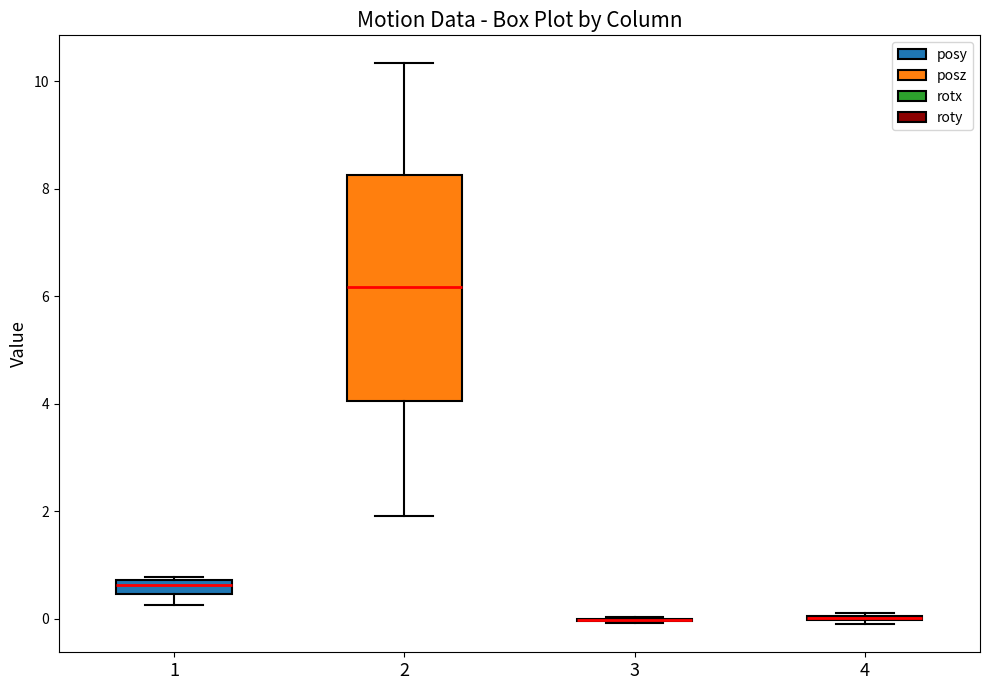

Which box is the tallest, from its lower edge to its upper edge?

2